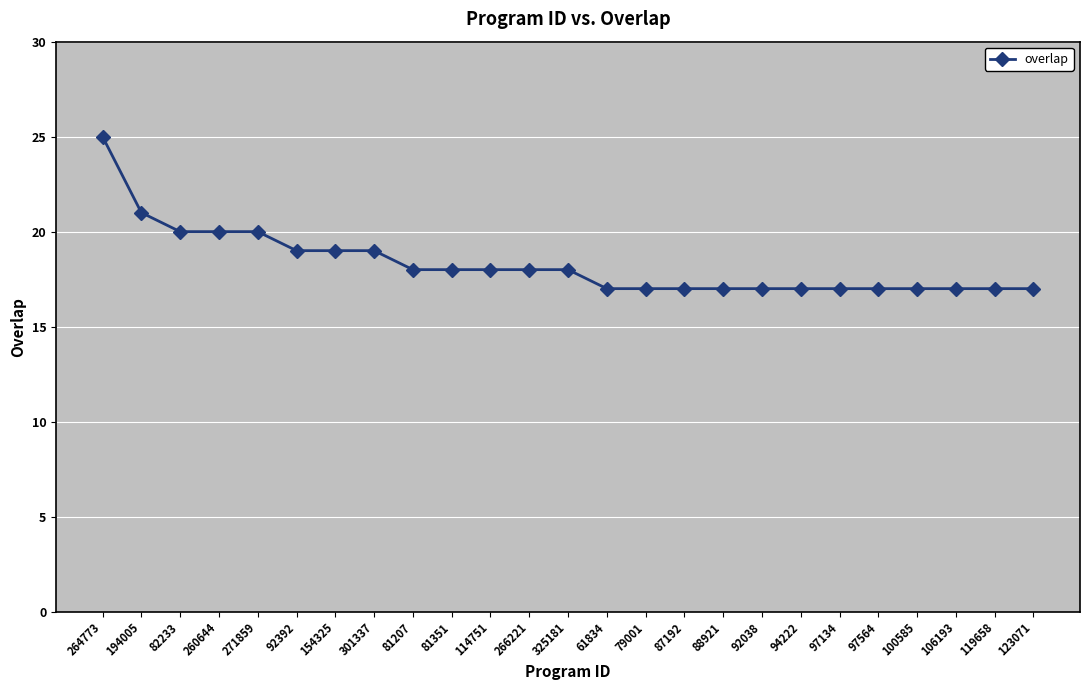

Which category has the highest value across all series?

264773